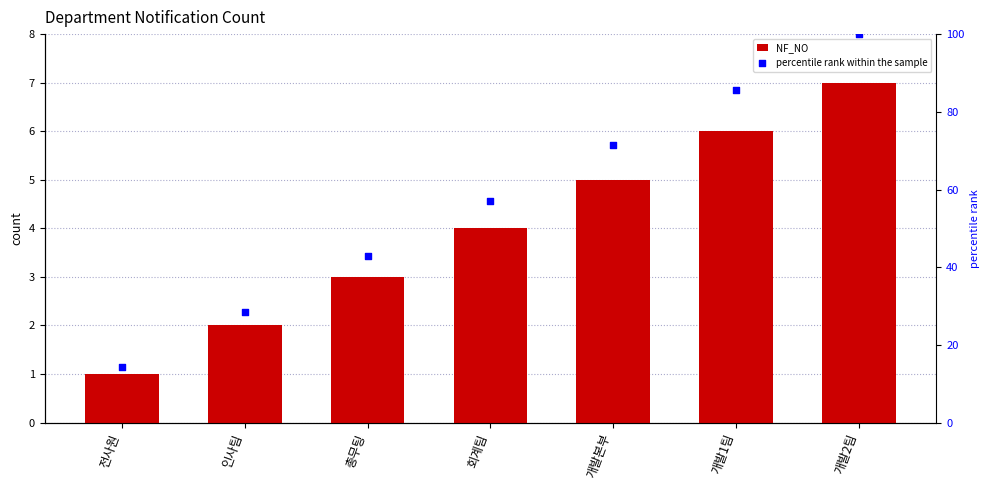

Which series reaches the minimum Y coordinate?

NF_NO